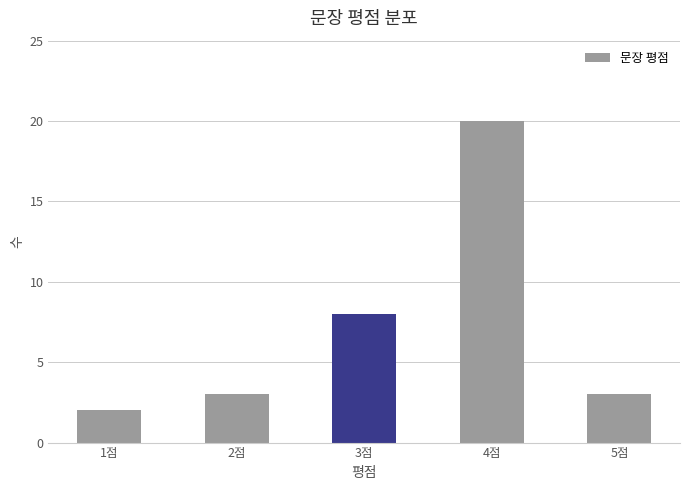

Reading right to left, what are all the values shown in this chart?

5점=3	4점=20	3점=8	2점=3	1점=2